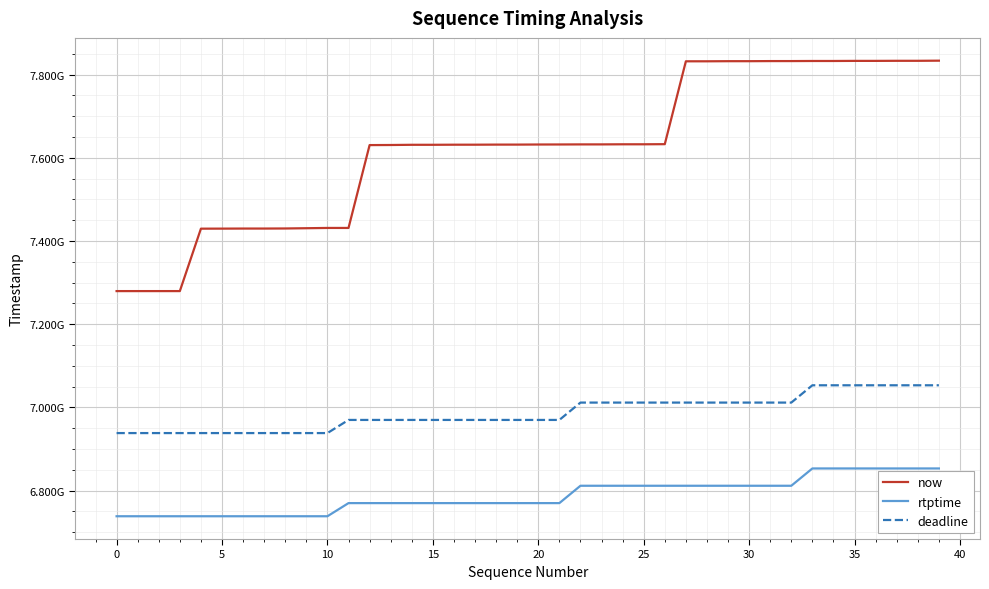

Does the chart have visible grid lines?

Yes